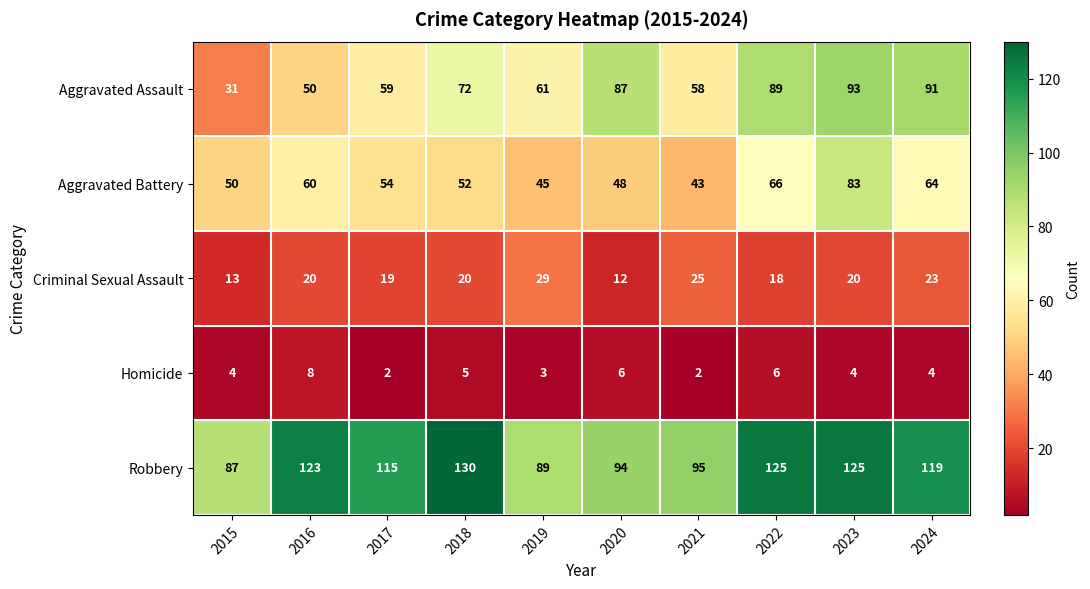

At how many categories does at least one series exceed 78?

10